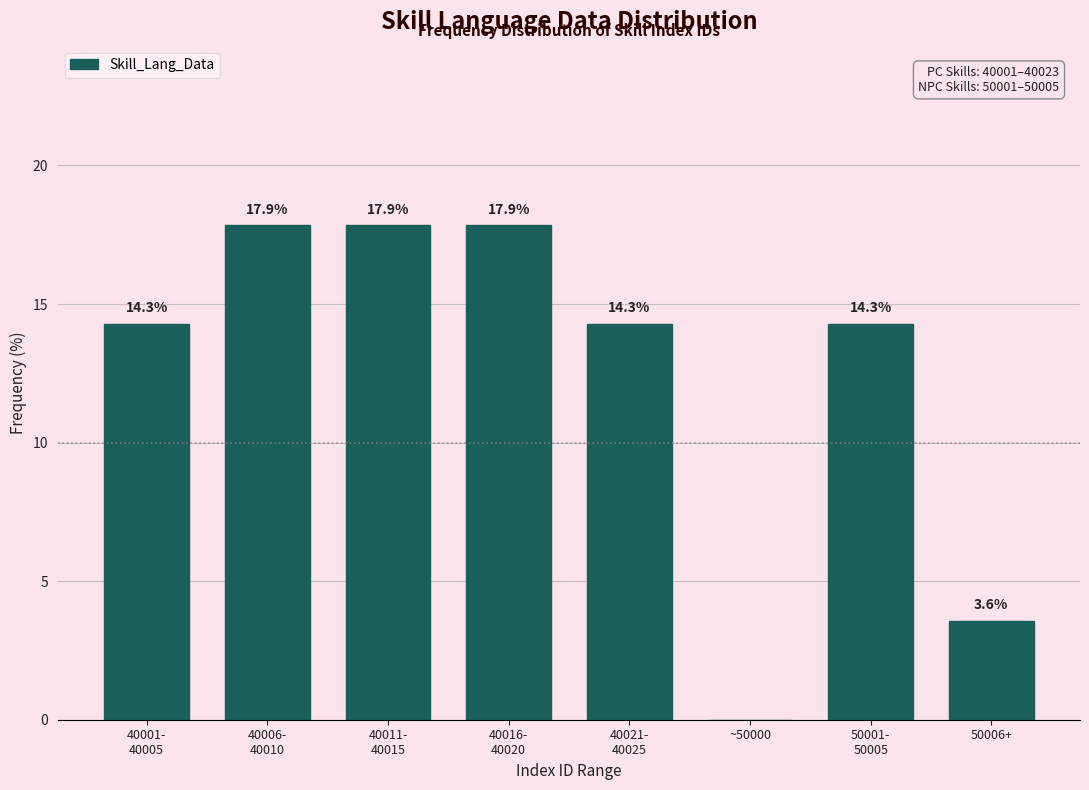

The chart shows a value of 0.0 at ~50000. True or false?

True